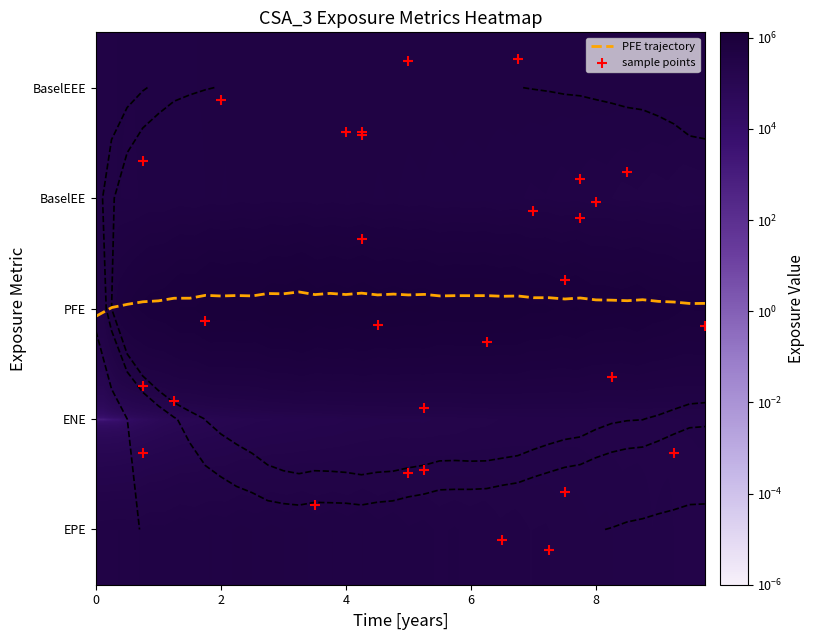

What is the difference between the maximum and minimum values in the BaselEEE series?

71420.0